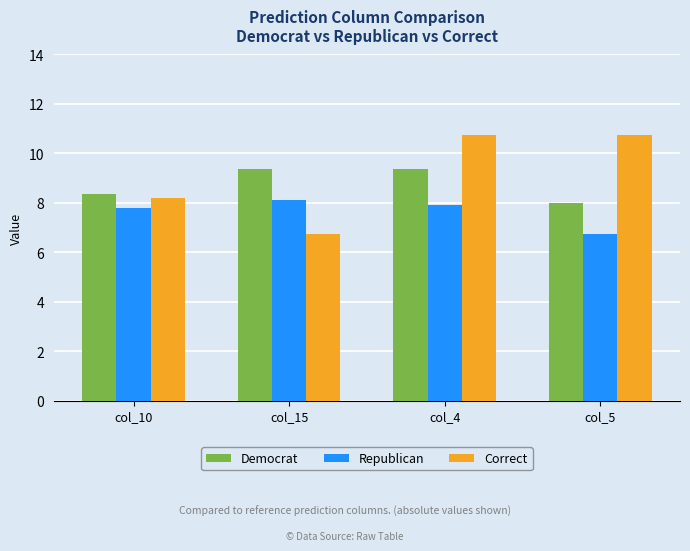

What is the sum of all Democrat values?

35.0